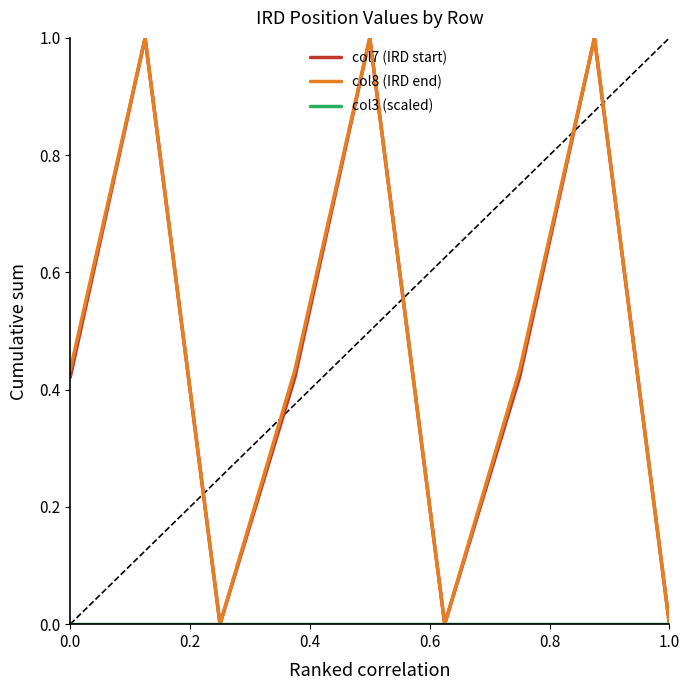

What is the greatest value displayed?

1.0